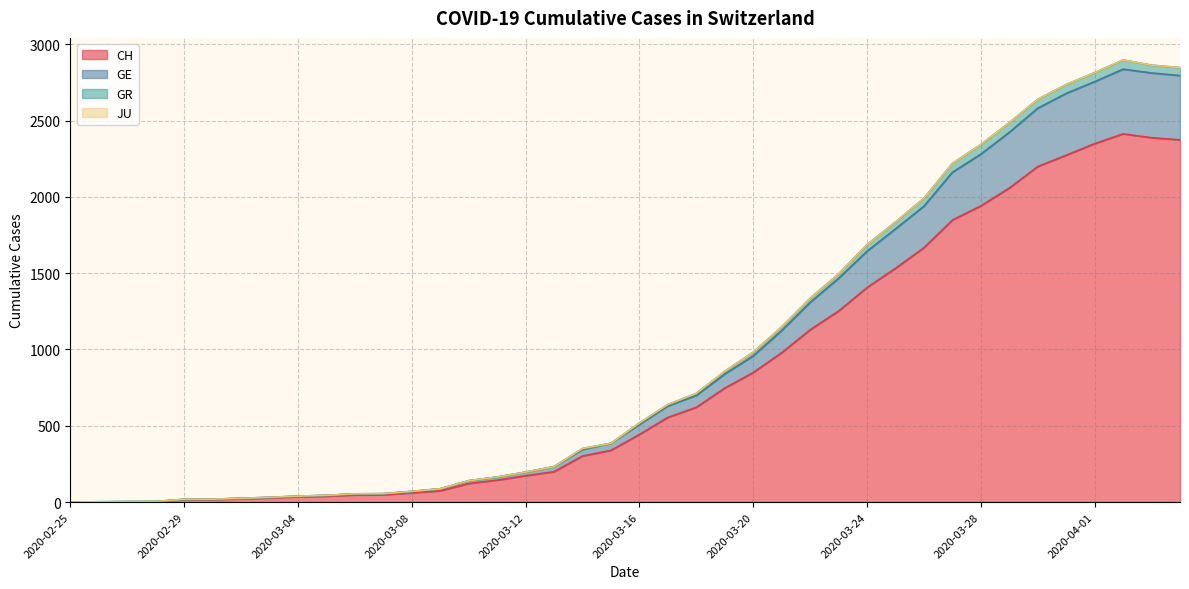

What is the highest value of the CH series?

2413